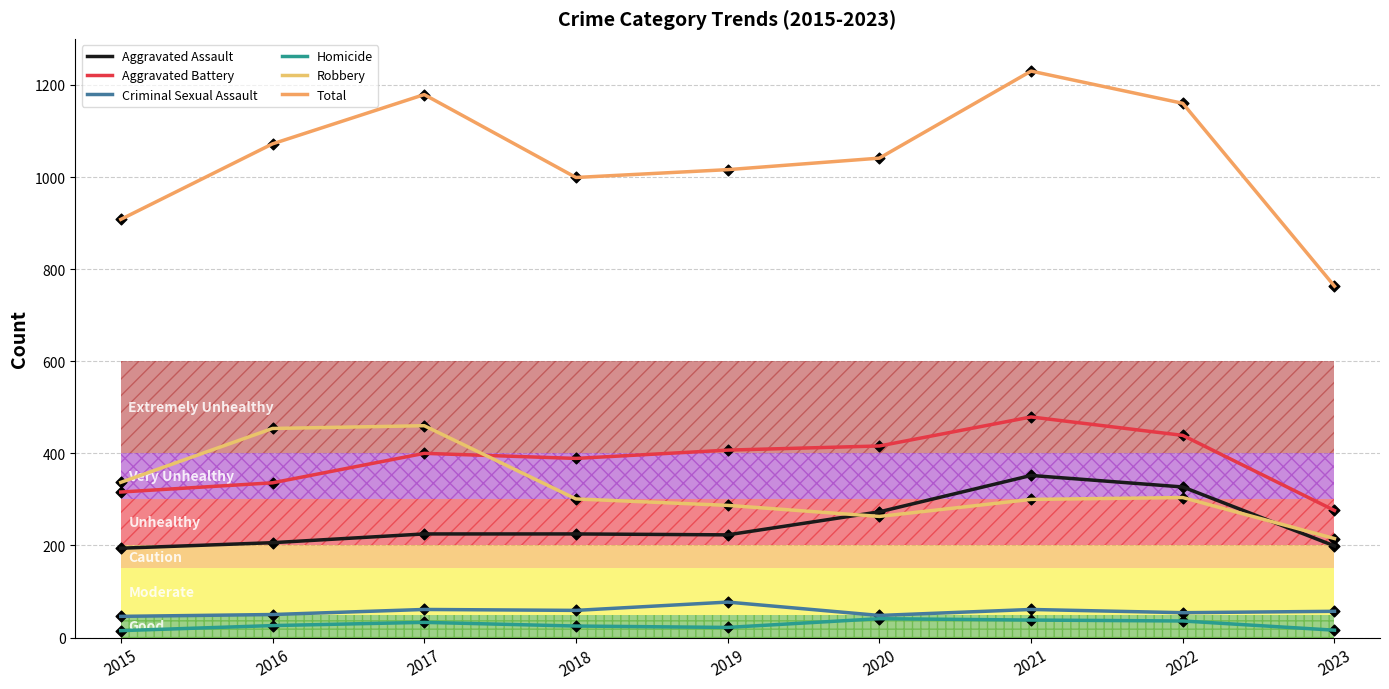

What are all the series names shown in the legend?

Aggravated Assault, Aggravated Battery, Criminal Sexual Assault, Homicide, Robbery, Total